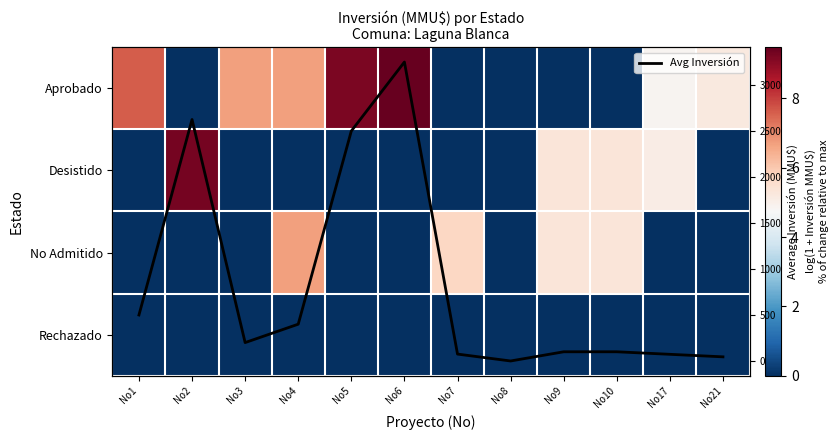

At how many categories does at least one series exceed 0?

11